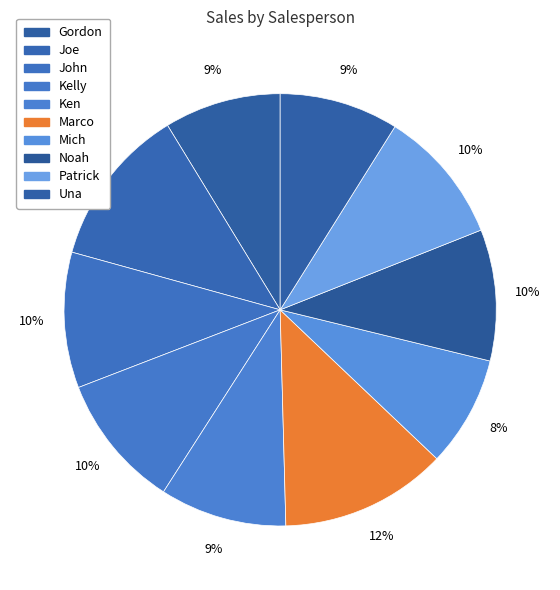

What is the largest slice in the pie chart?

Marco